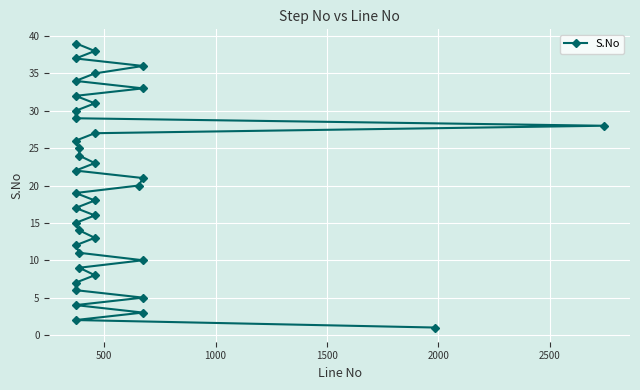

What is the minimum value shown in the chart?

1